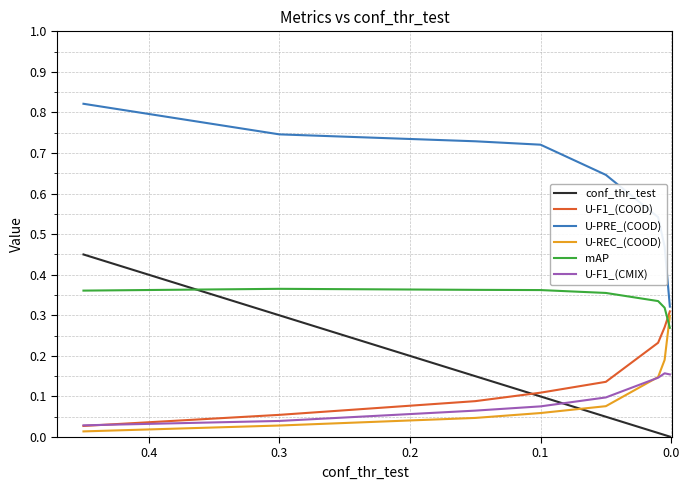

What are all the series names shown in the legend?

conf_thr_test, U-F1_(COOD), U-PRE_(COOD), U-REC_(COOD), mAP, U-F1_(CMIX)